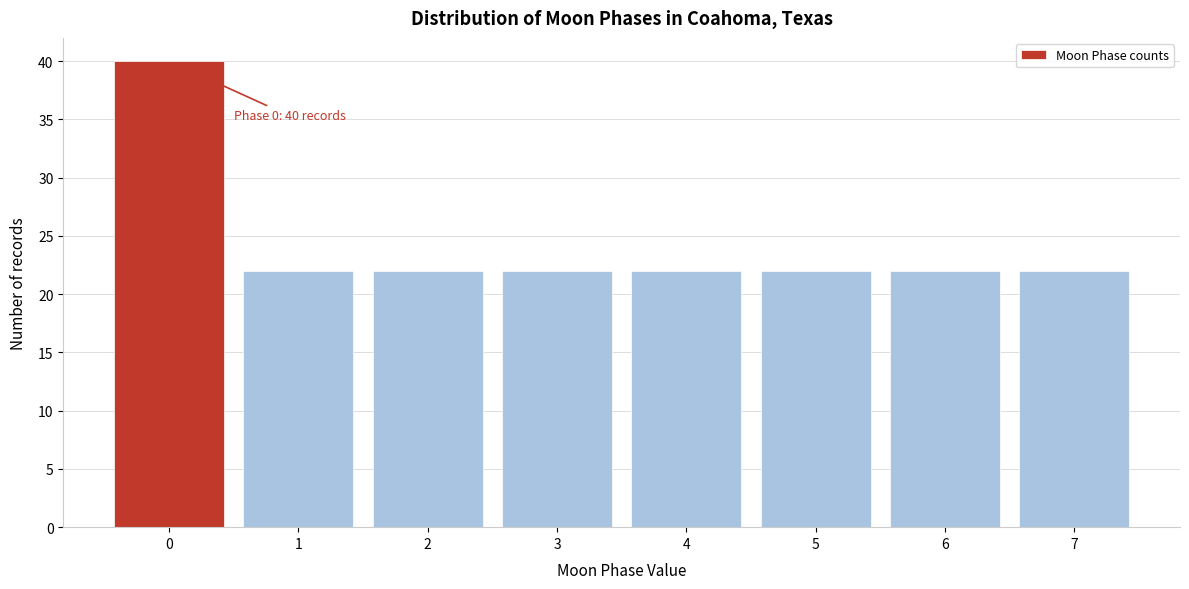

Reading right to left, transcribe all the data shown in this chart.

7=22	6=22	5=22	4=22	3=22	2=22	1=22	0=40